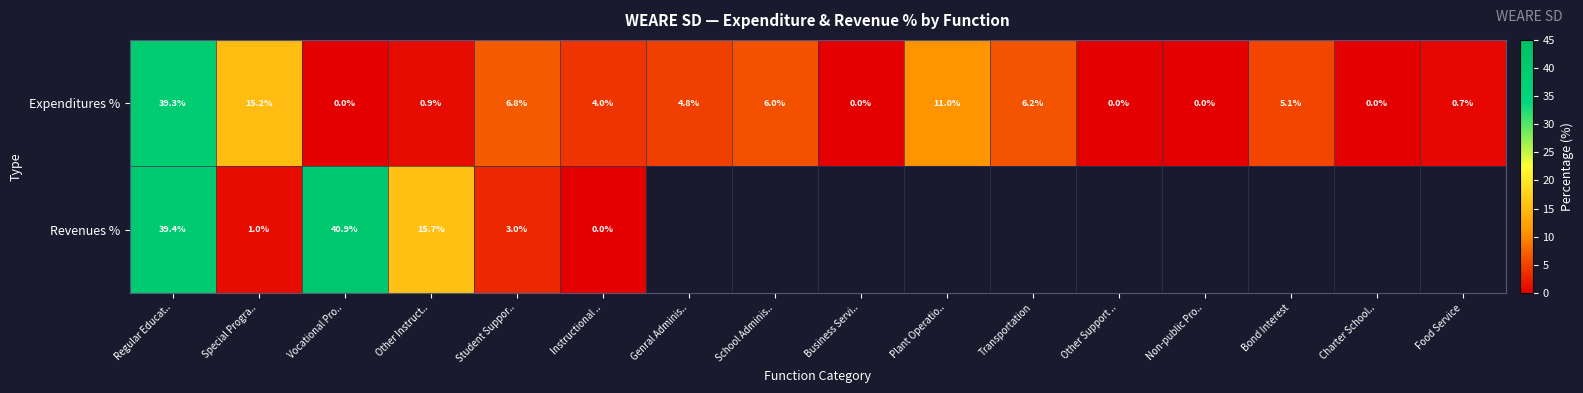

What is the total value across all series at Vocational Pro..?

40.9